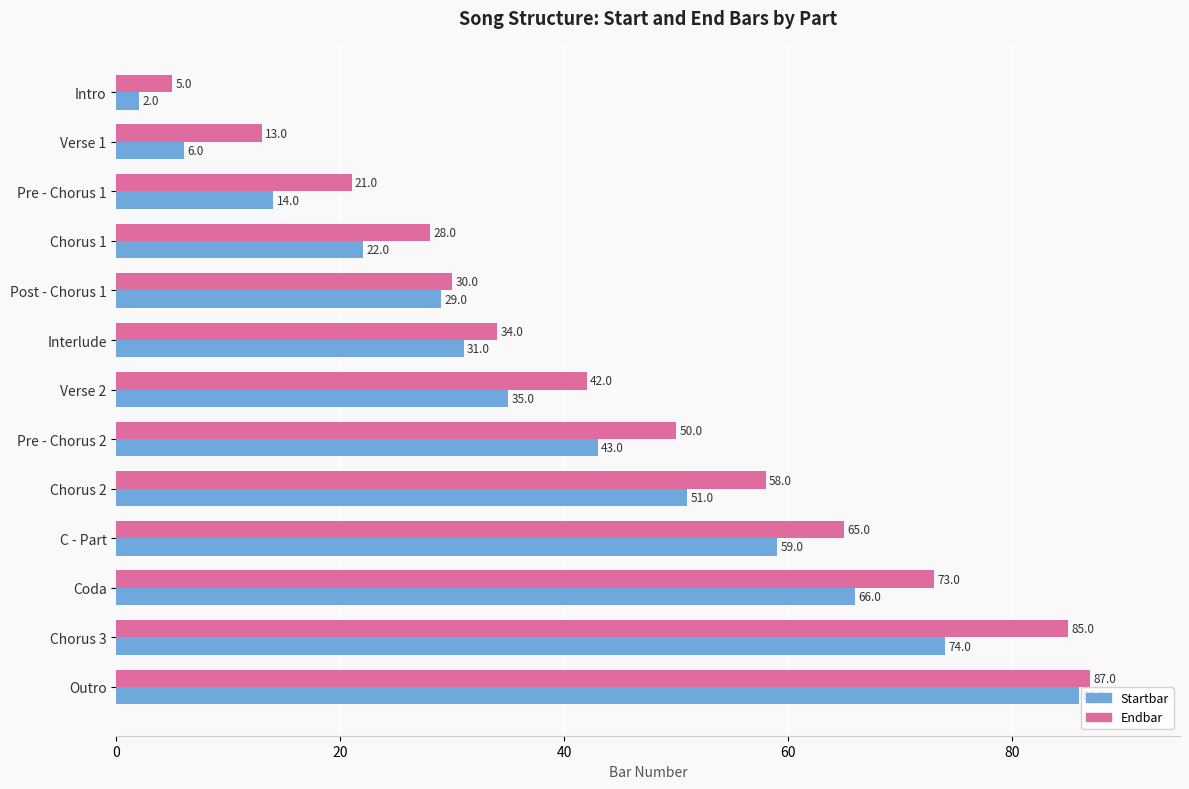

Which series has the largest total across all categories?

Endbar